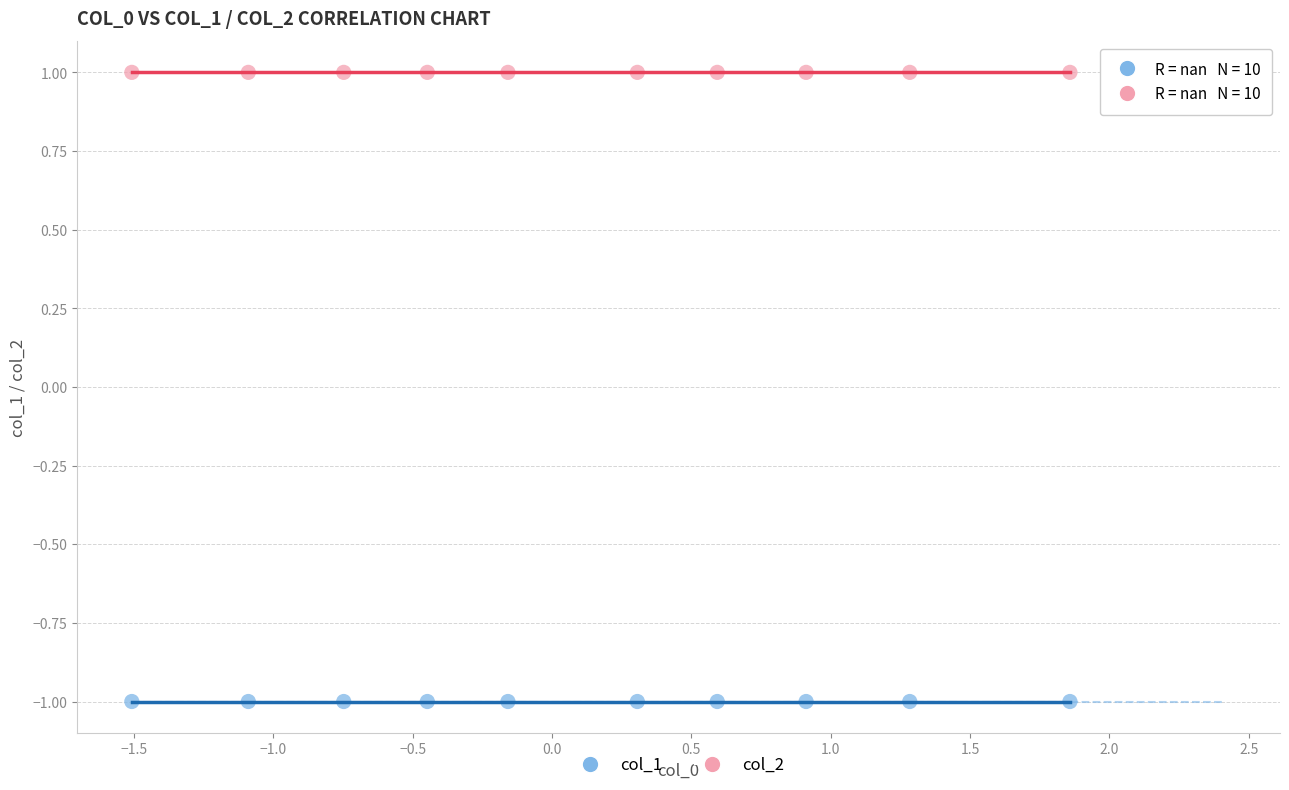

Which series reaches the maximum Y coordinate?

col_2